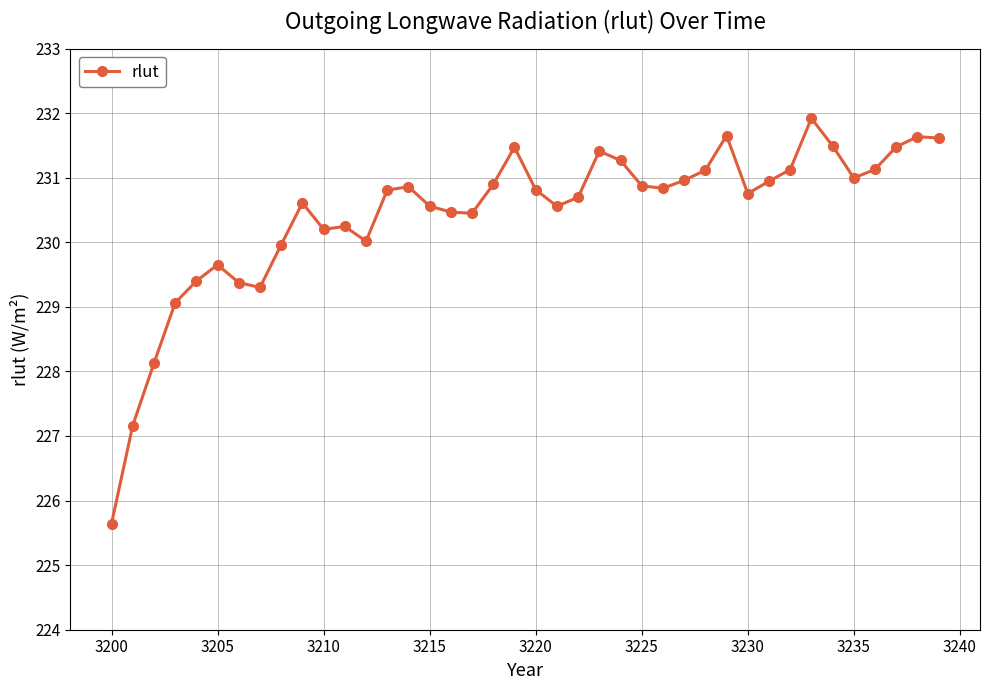

What is the difference between the maximum and second lowest values?

4.8